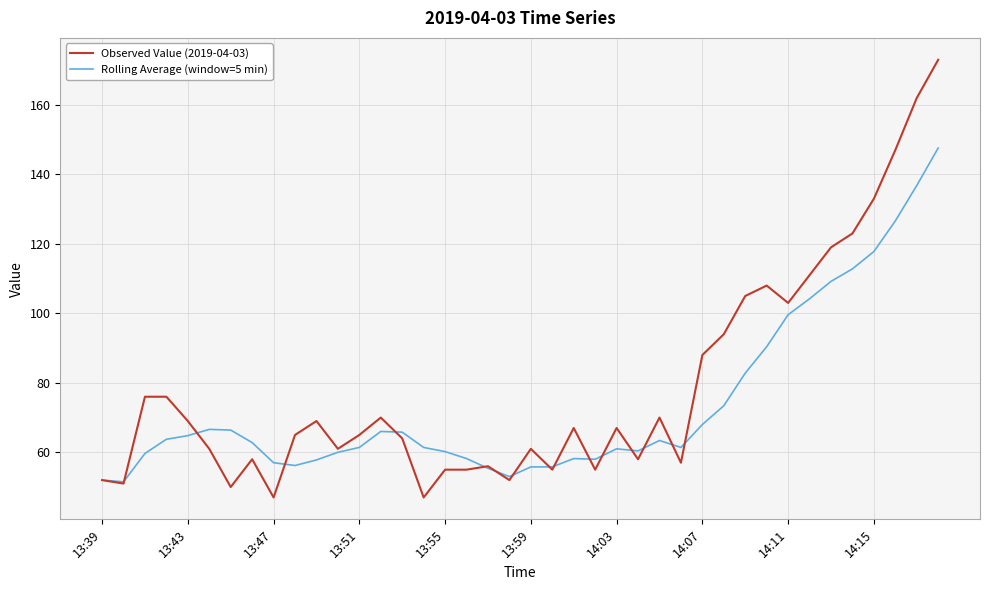

List the series in order of their peak value, highest first.

Observed Value (2019-04-03), Rolling Average (window=5 min)